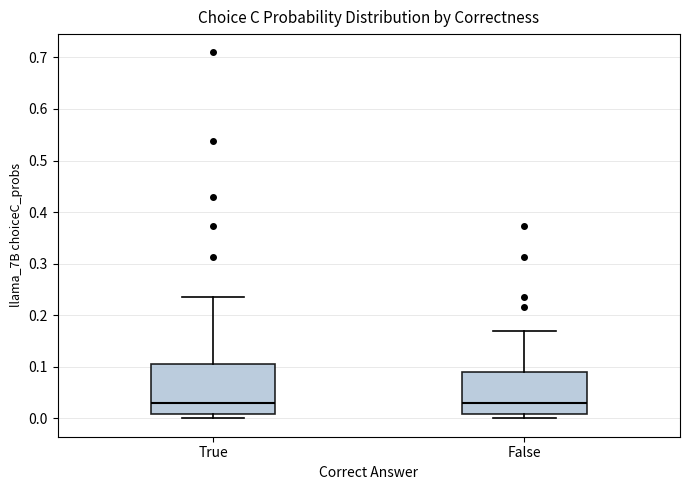

Reading left to right, transcribe this box plot: for each box, give where its median line is, the range the box spans, and where its two whiskers end, as read against the y-axis. The values are not printed on the chart, so give them approximately, as read against the axis.

True: median 0.03, box 0.01 to 0.10, whiskers 0.00 to 0.24
False: median 0.03, box 0.01 to 0.09, whiskers 0.00 to 0.17